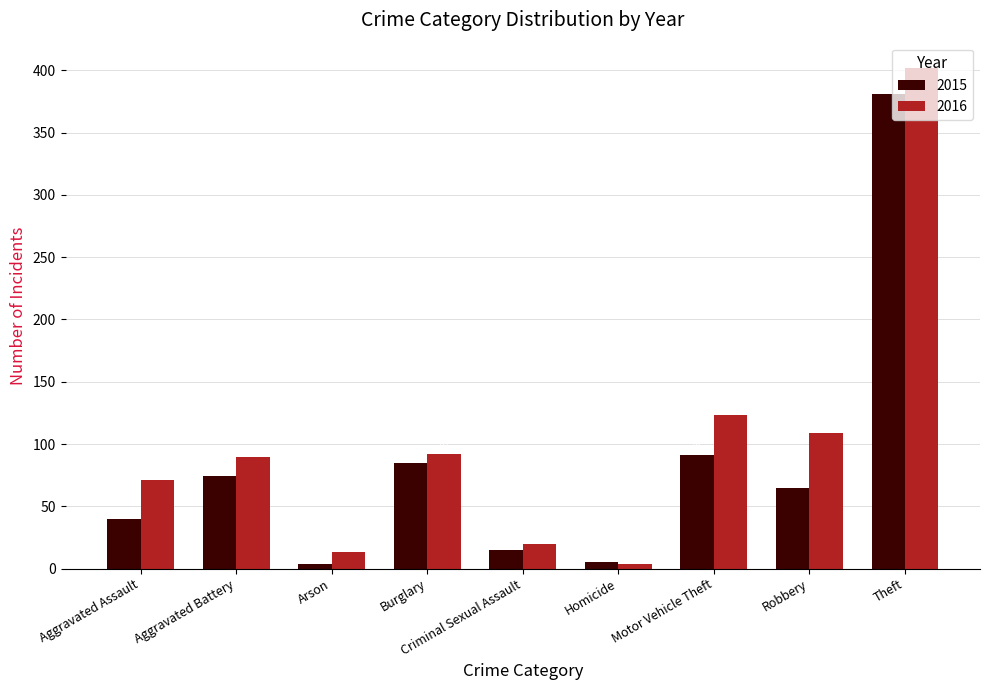

List the series in order of their overall mean, lowest first.

2015, 2016